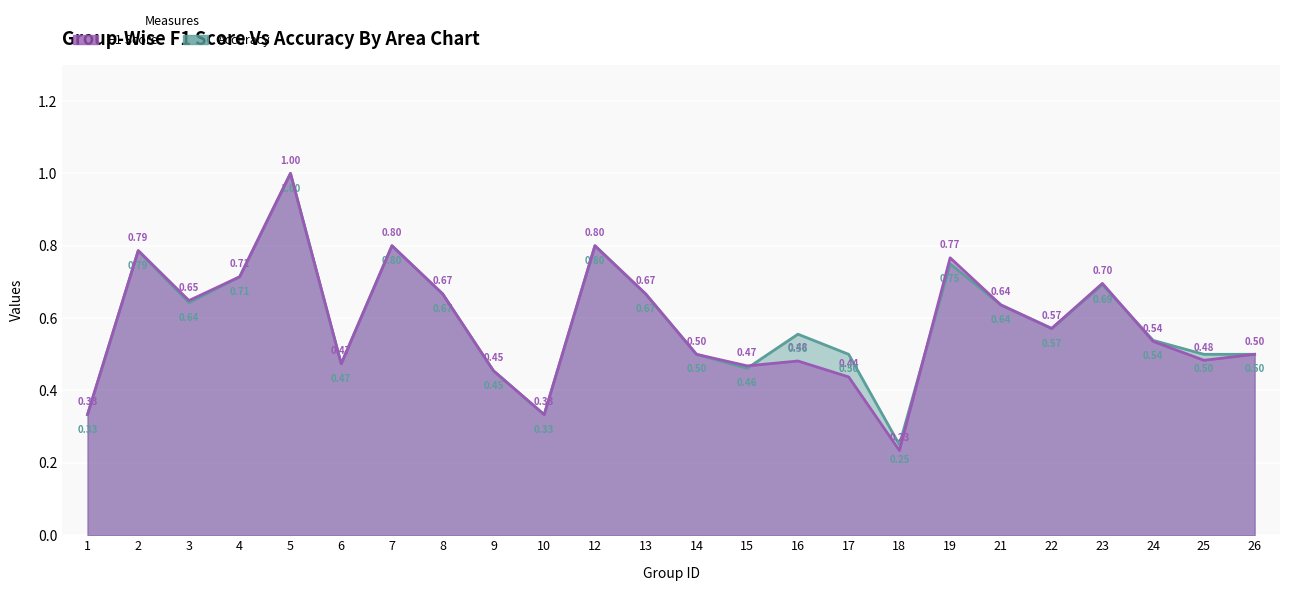

True or false: F1 Score and Accuracy intersect in this chart.

True